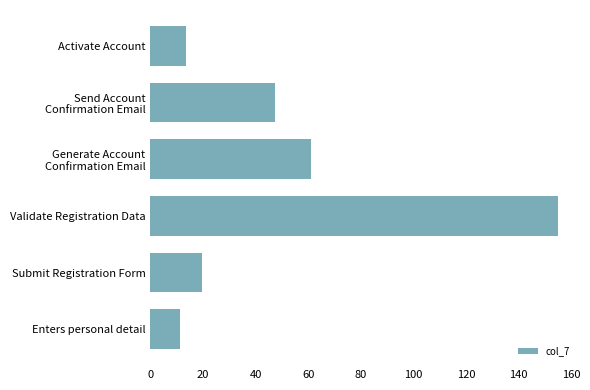

What is the sum of all values?

307.9